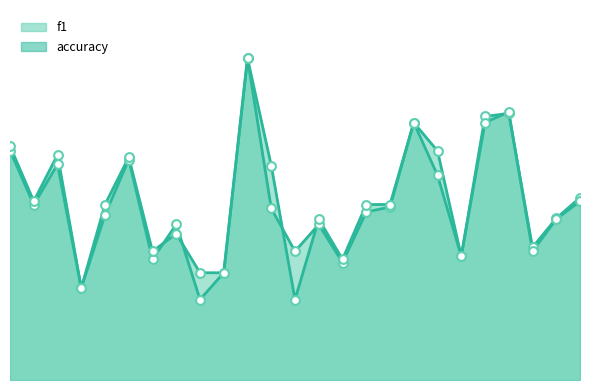

Which series has the largest total across all categories?

accuracy